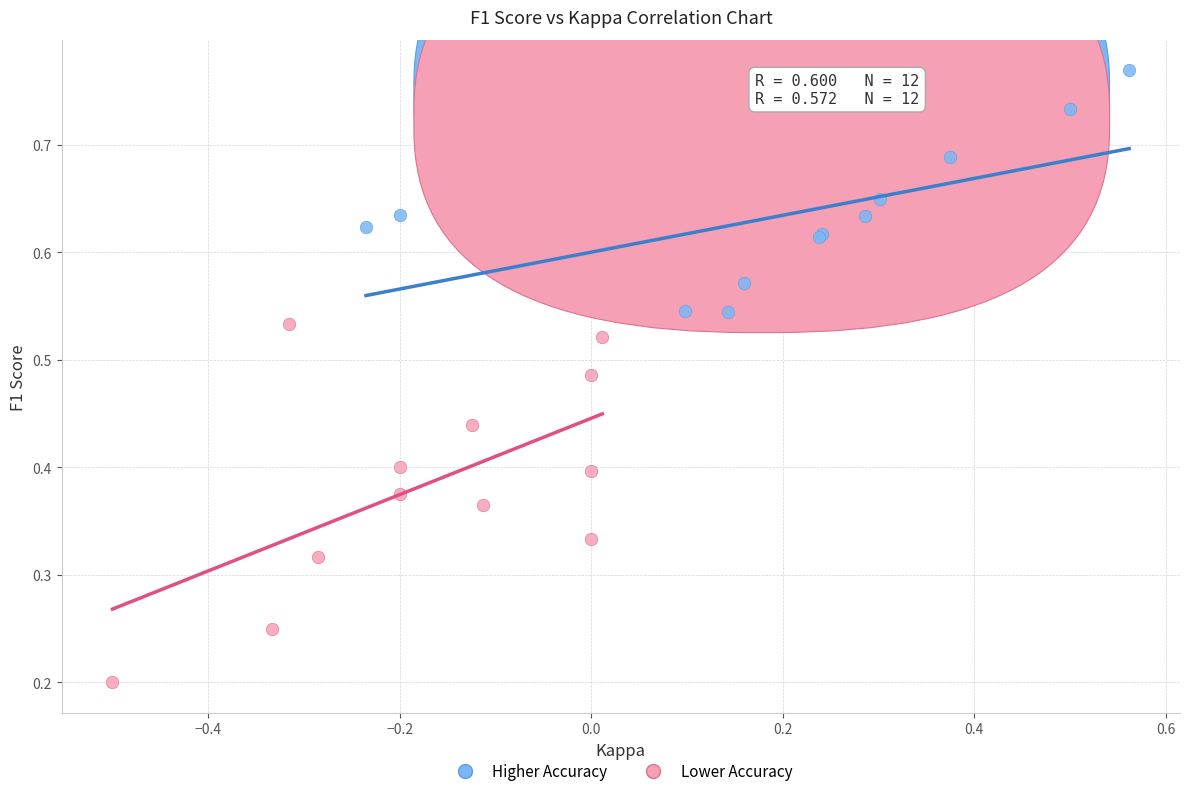

Which series has the largest Y range (max minus min)?

Lower Accuracy